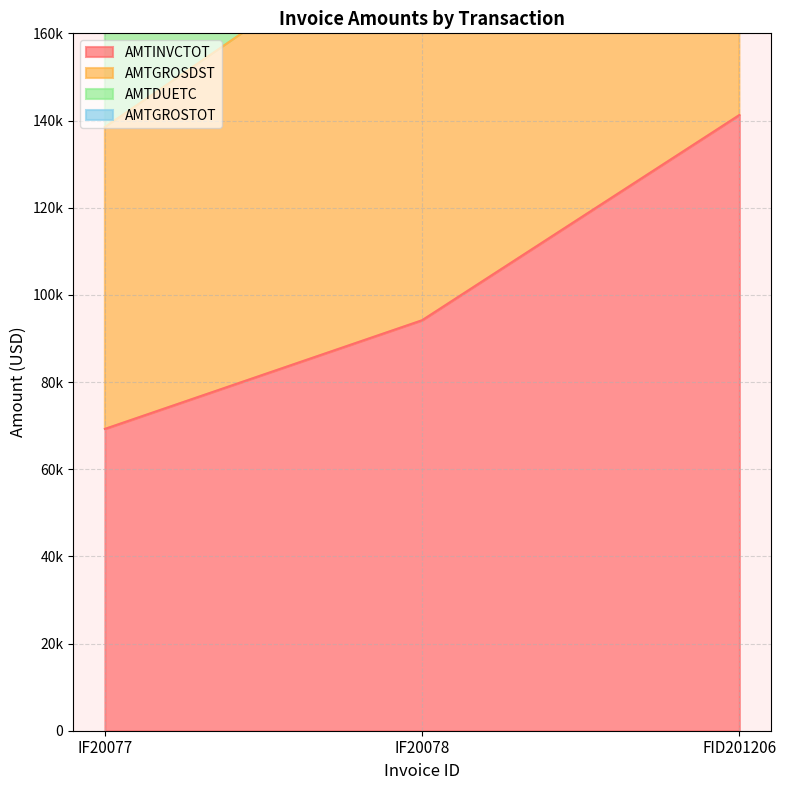

Reading left to right, extract all data points from this chart.

AMTINVCTOT: 69240	94176	141264
AMTGROSDST: 138480	188352	282528
AMTDUETC: 207720	282528	423792
AMTGROSTOT: 276960	376704	565056